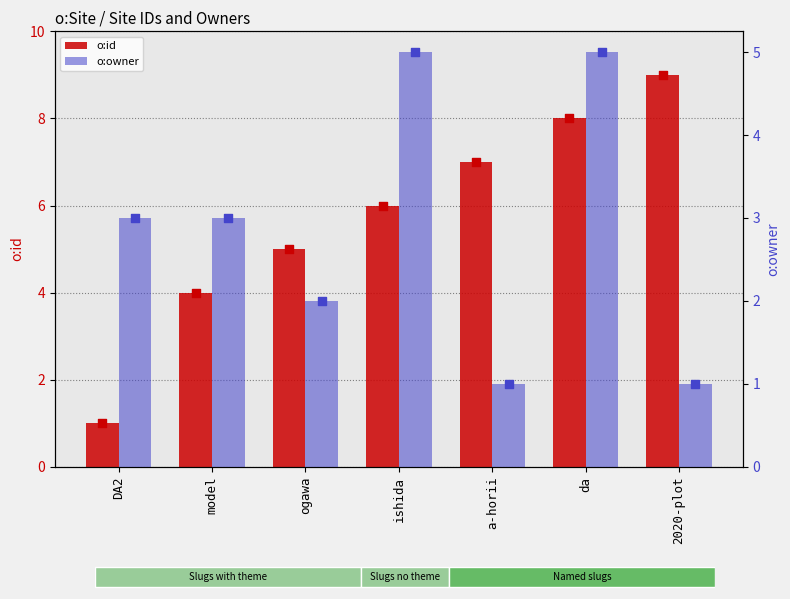

What is the total value across all series at ogawa?

7